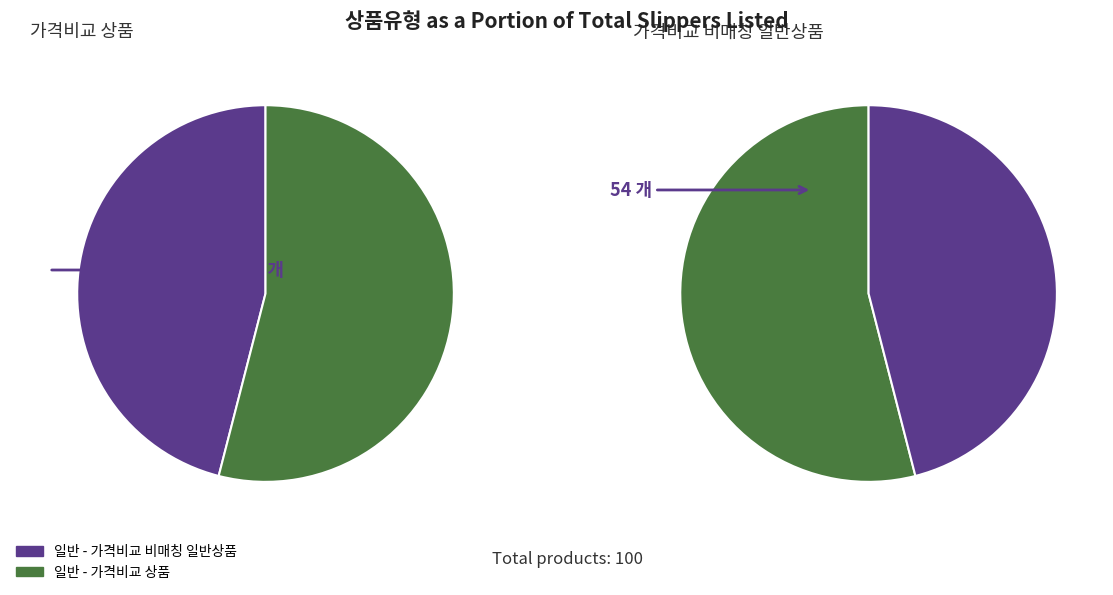

Approximately how many times larger is the value at 일반 - 가격비교 상품 compared to 일반 - 가격비교 비매칭 일반상품?

1.2